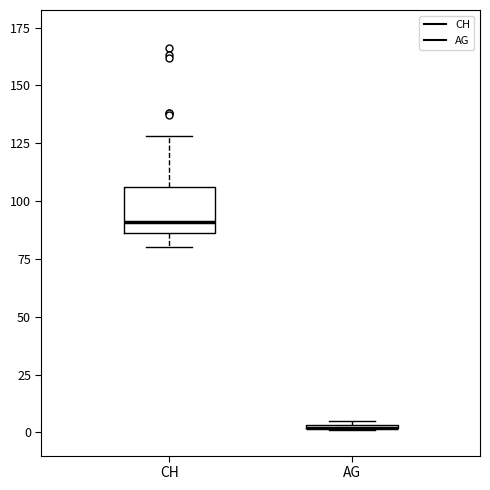

Where is the lower edge of the box for AG on the y-axis? The values are not printed on the chart, so give them approximately, as read against the axis.

0